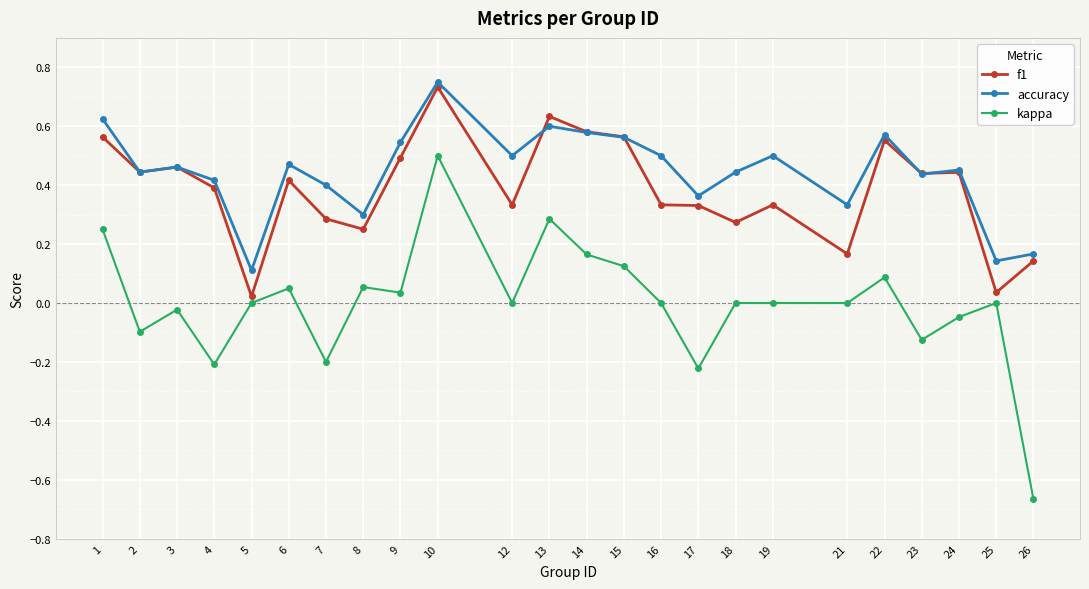

What is the sum of all f1 values?

9.2